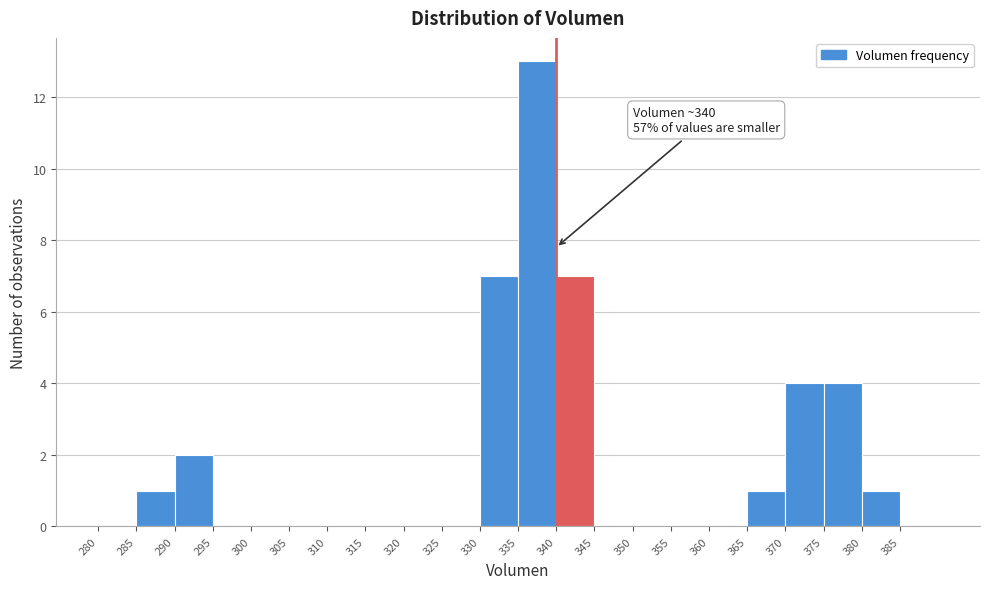

Over which range of the x-axis is the bar tallest?

335 to 340